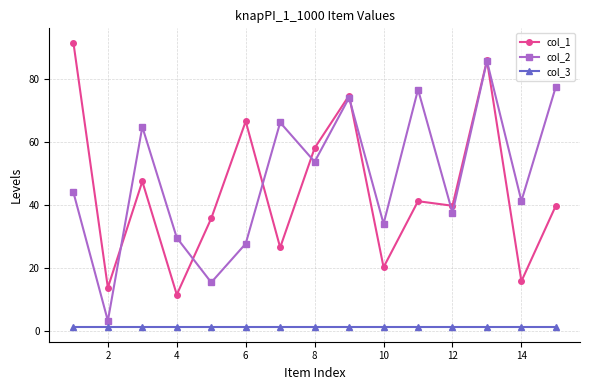

What is the minimum value for col_1?

11.5